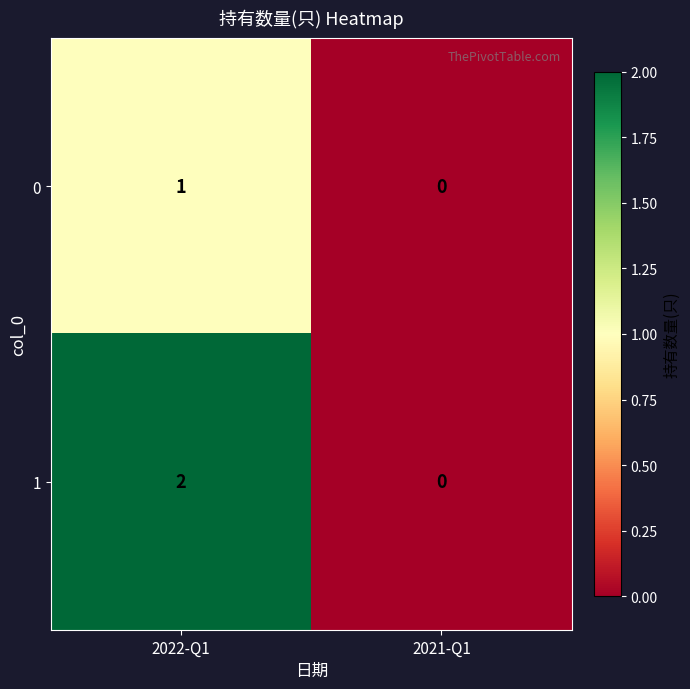

True or false: 0 has a value of 0 at 2021-Q1.

True